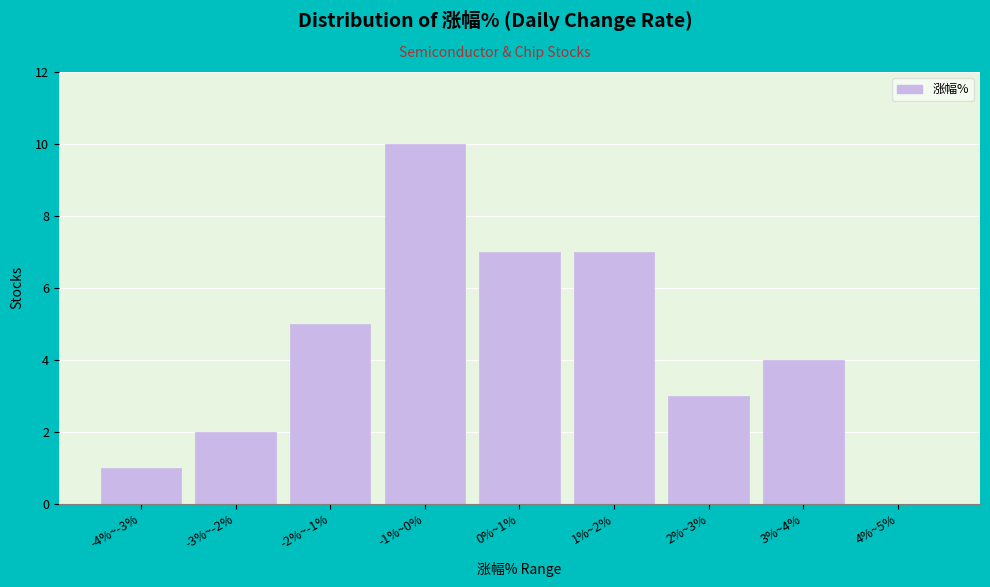

Reading right to left, list all the values displayed in this chart.

4%~5%=0	3%~4%=4	2%~3%=3	1%~2%=7	0%~1%=7	-1%~0%=10	-2%~-1%=5	-3%~-2%=2	-4%~-3%=1